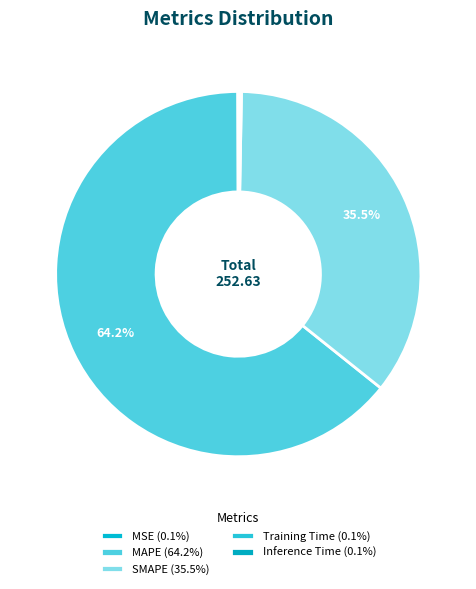

Which slice is the largest?

MAPE